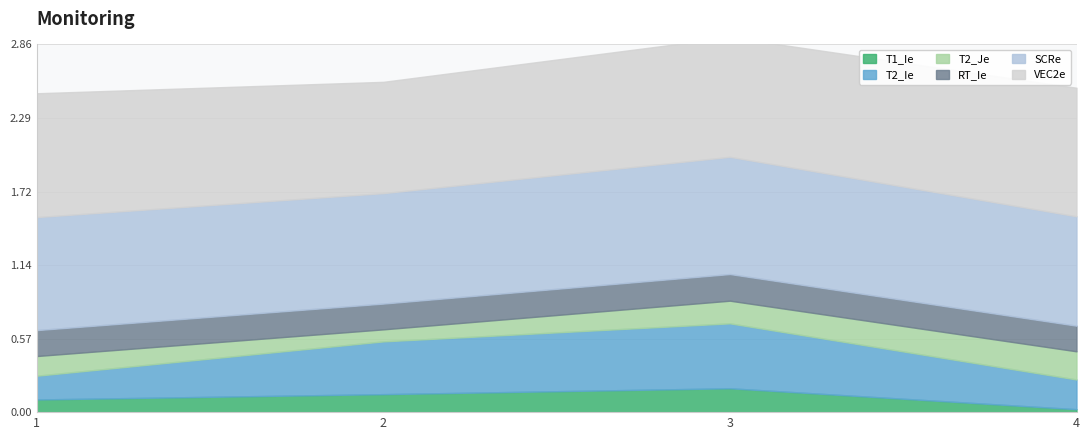

True or false: T2_Ie has a value of 0.6 at 2.

False